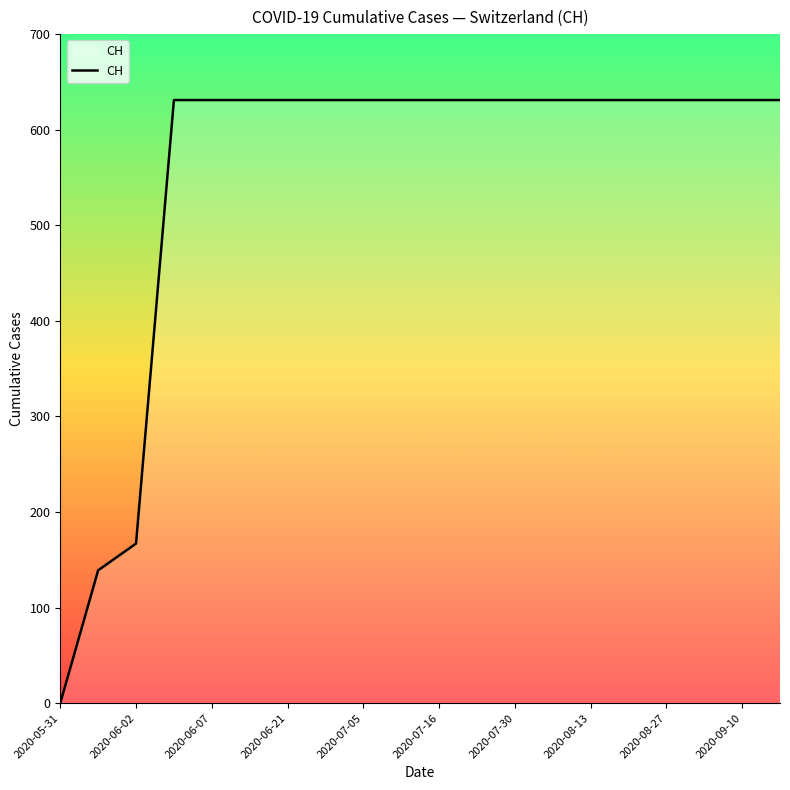

Is this an area chart (filled region under the line)?

Yes